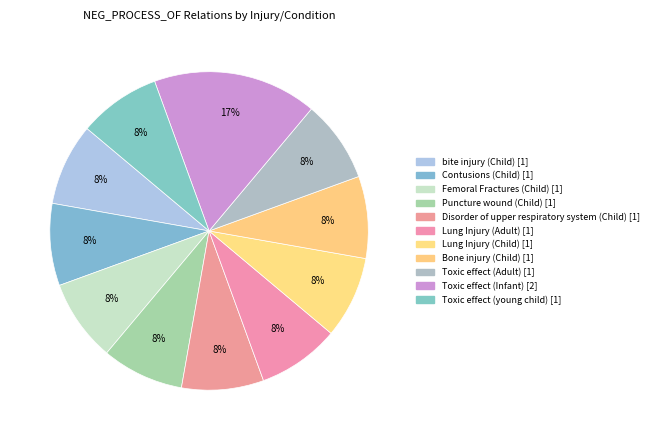

Which has a higher value, Femoral Fractures (Child) or Contusions (Child)?

Femoral Fractures (Child)